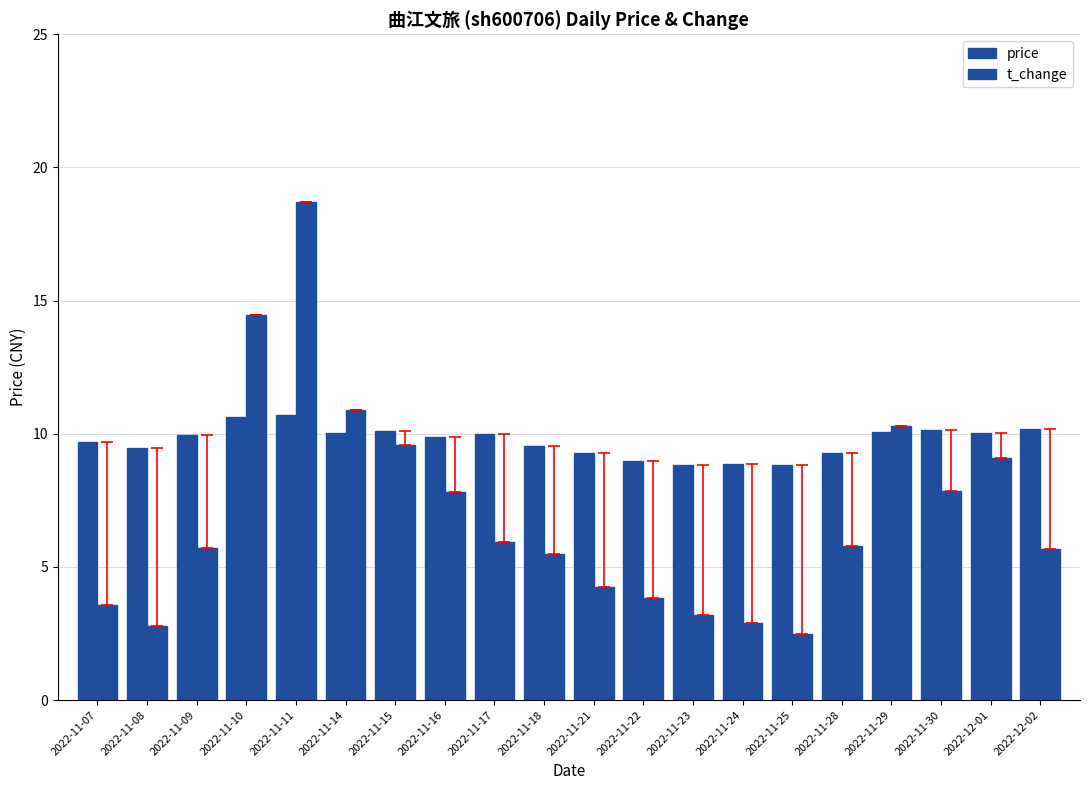

What is the total value across all series at 2022-11-30?

18.0